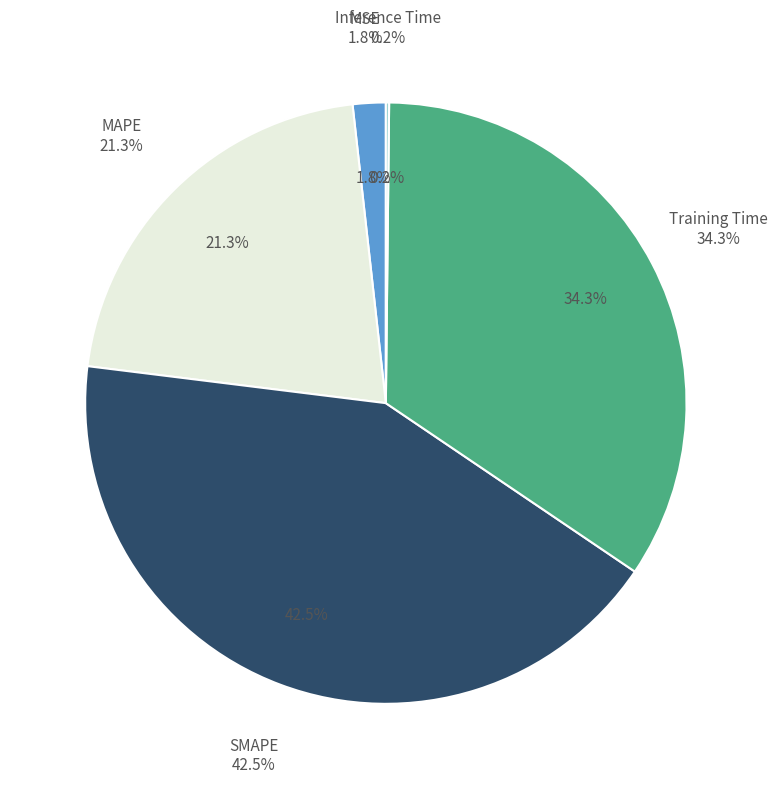

Does SMAPE account for over 50% of the chart?

No